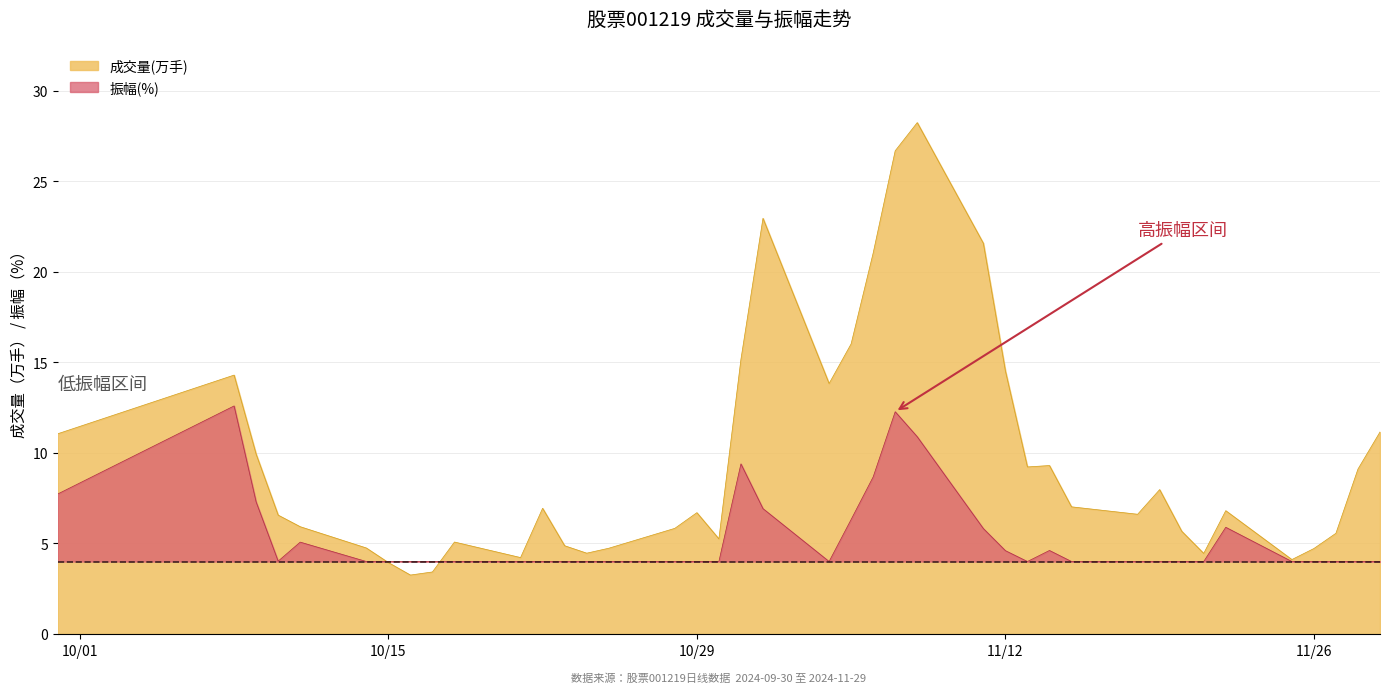

What is the sum of all values?

382.9